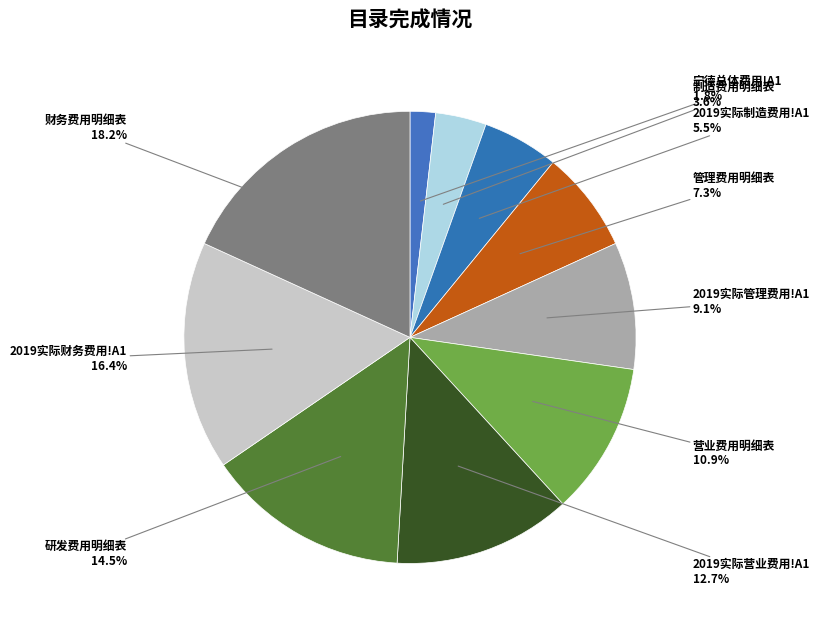

What portion of the pie excludes 管理费用明细表?

92.7%